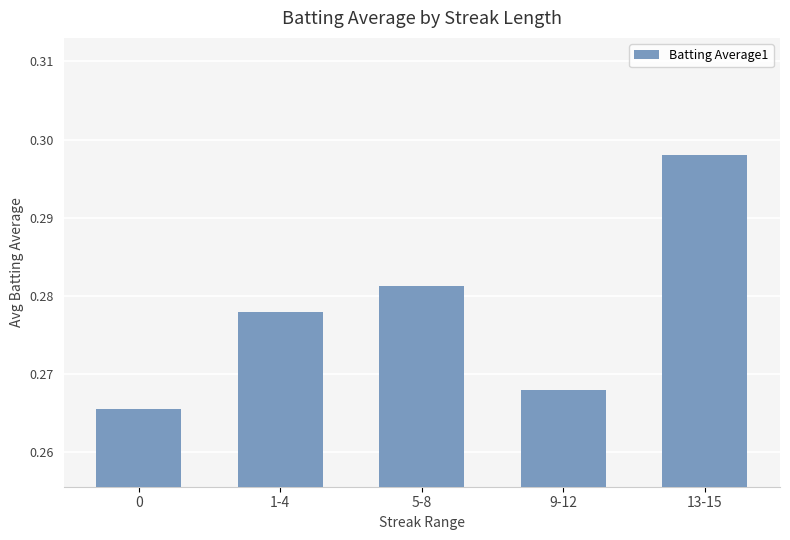

At which category does the chart reach its peak across all series?

13-15